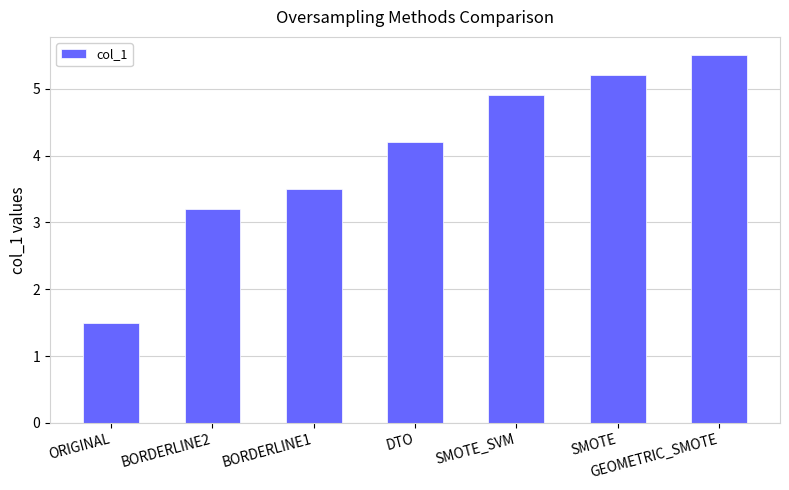

Between SMOTE_SVM and DTO, which is larger?

SMOTE_SVM